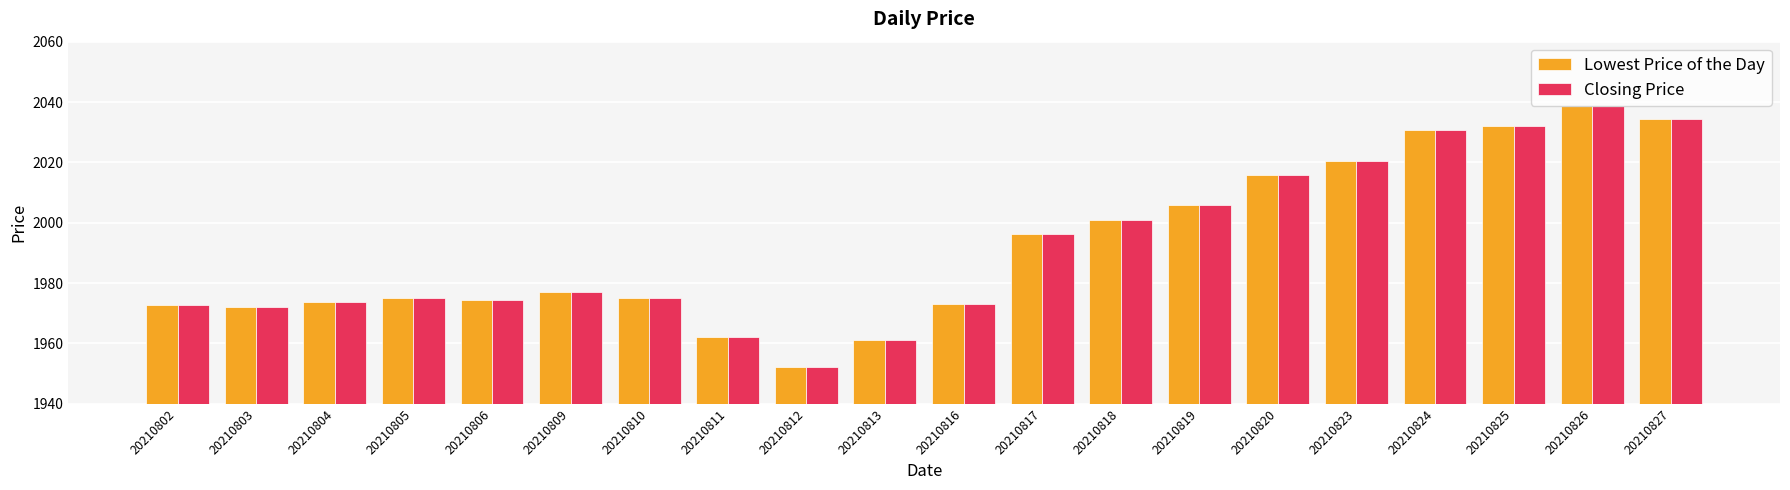

How many data points in Lowest Price of the Day are above 1976?

10